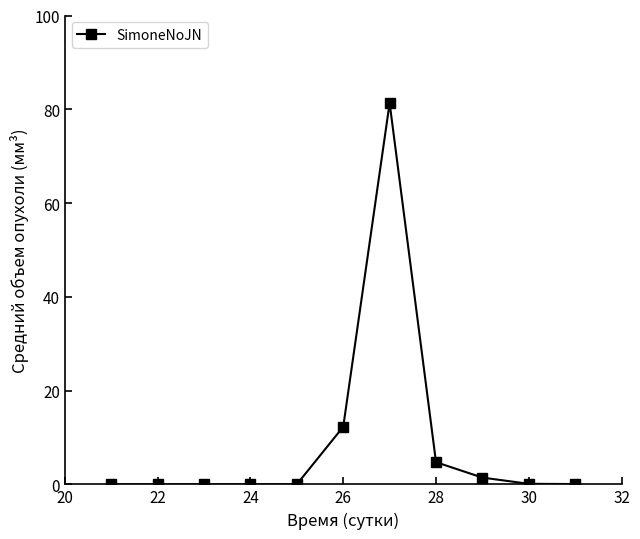

What is the maximum value shown in the chart?

81.3